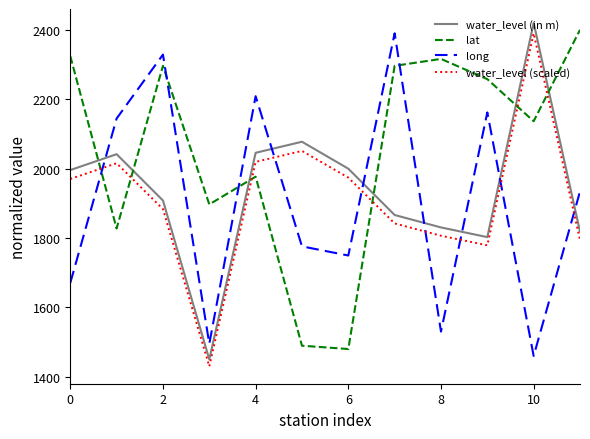

What is the lowest value of the water_level (scaled) series?

1430.0